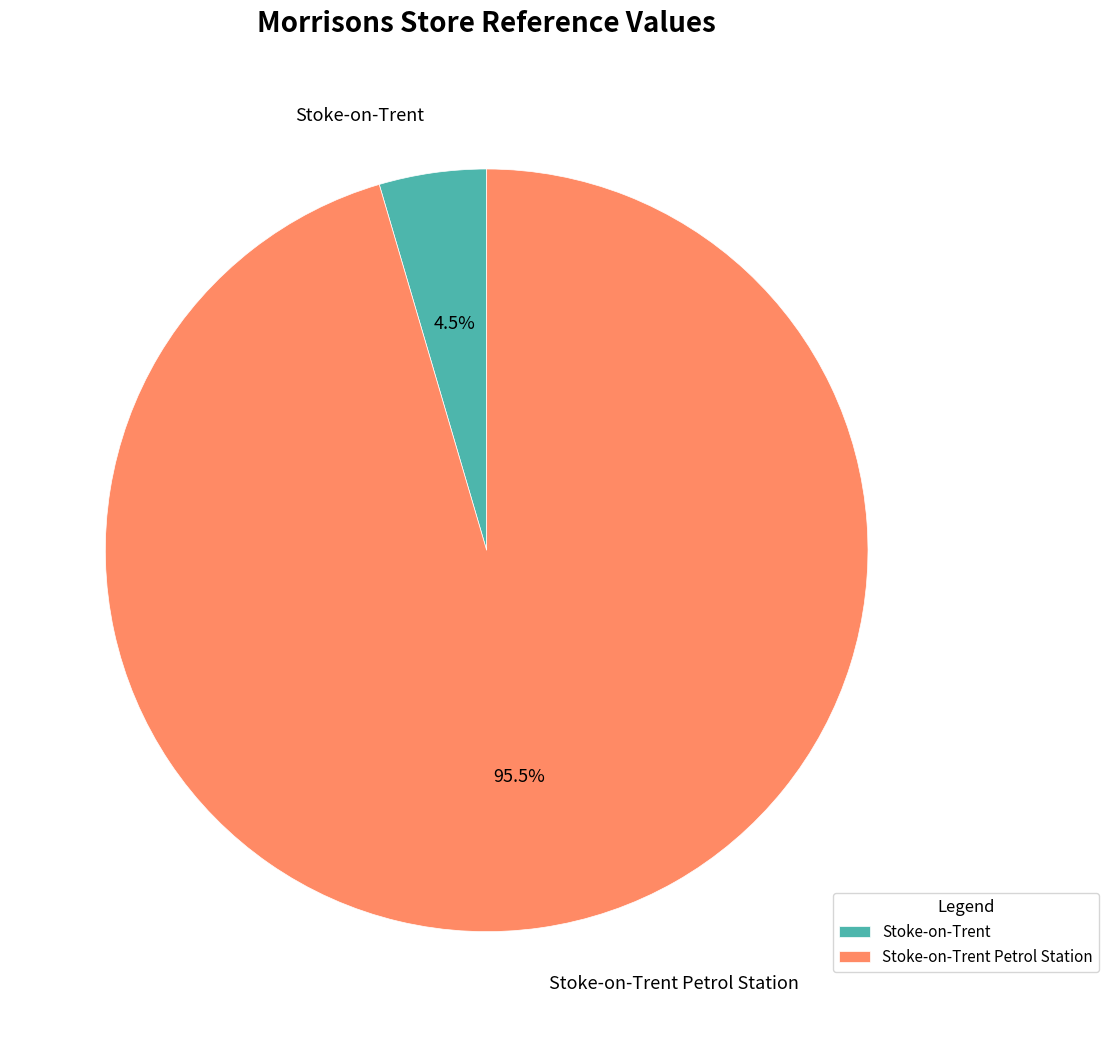

Which has a higher value, Stoke-on-Trent Petrol Station or Stoke-on-Trent?

Stoke-on-Trent Petrol Station